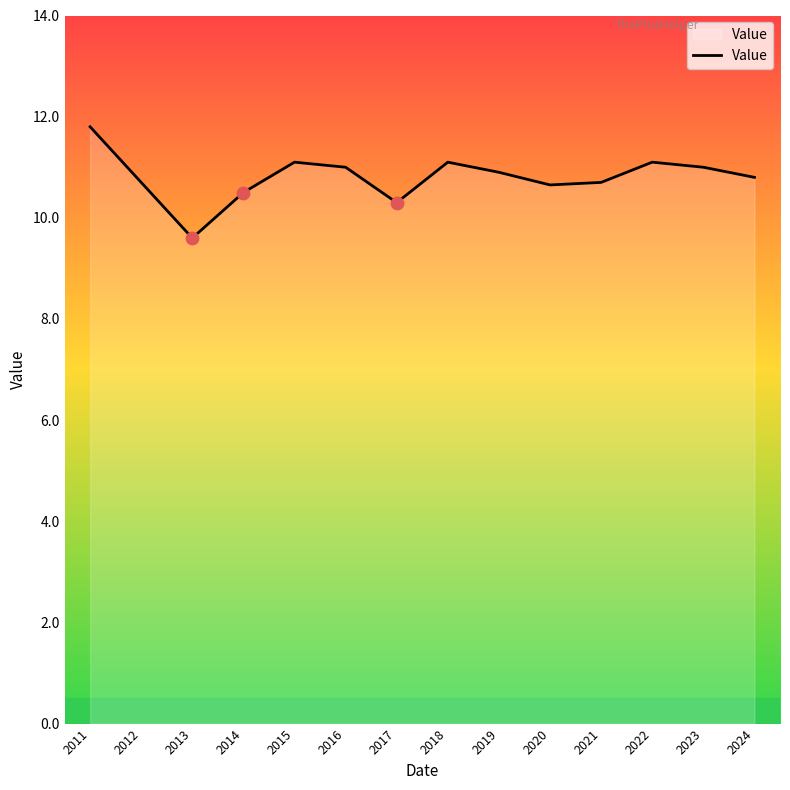

What is the change in value from 2011 to 2022?

-0.7